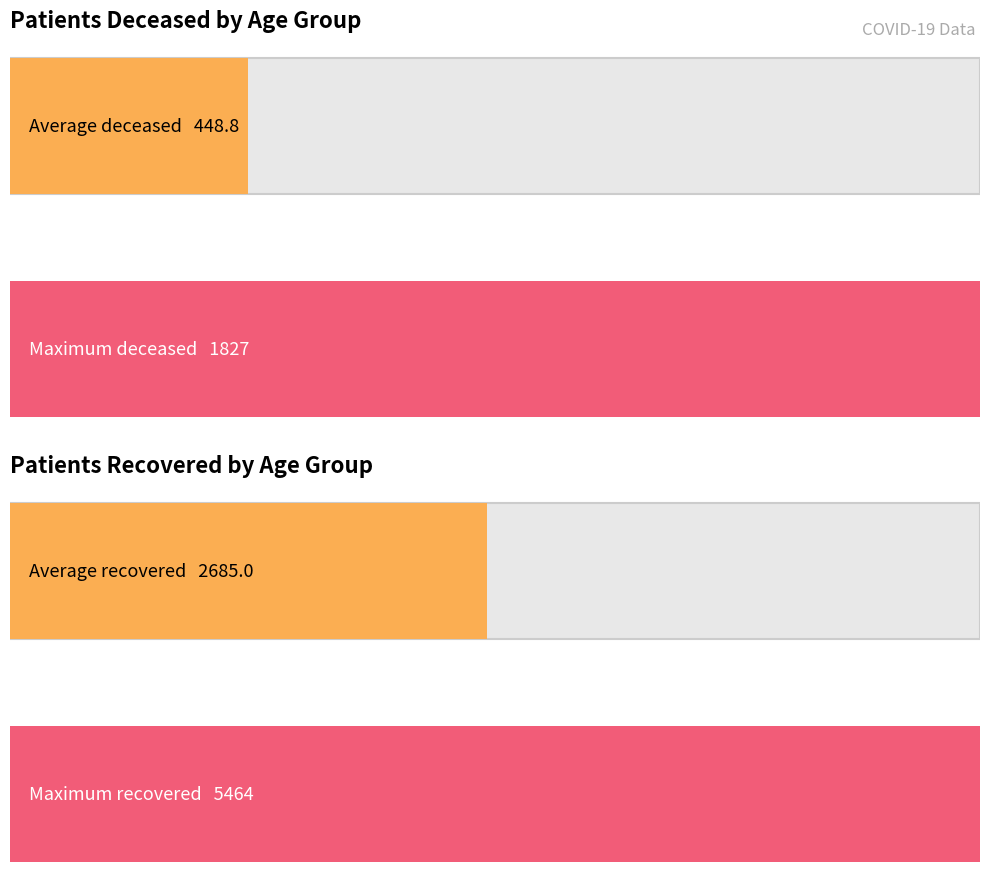

List the series in order of their peak value, highest first.

patients_recovered, patients_deceased